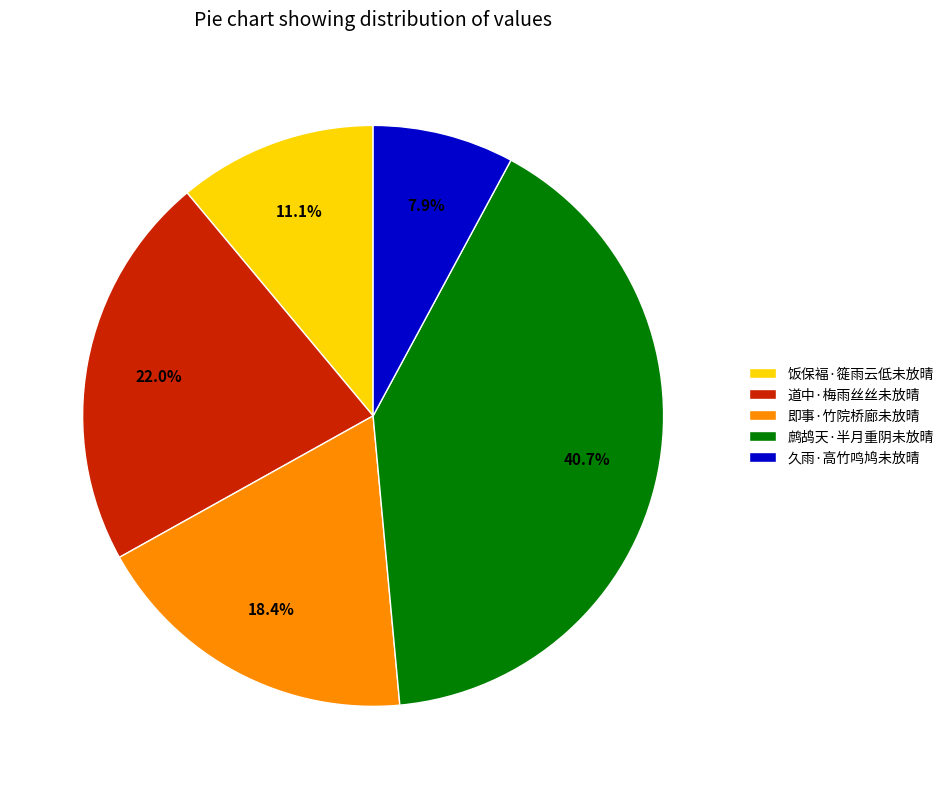

Rank the categories by value from lowest to highest.

久雨·高竹鸣鸠未放晴, 饭保褔·簁雨云低未放晴, 即事·竹院桥廊未放晴, 道中·梅雨丝丝未放晴, 鹧鸪天·半月重阴未放晴